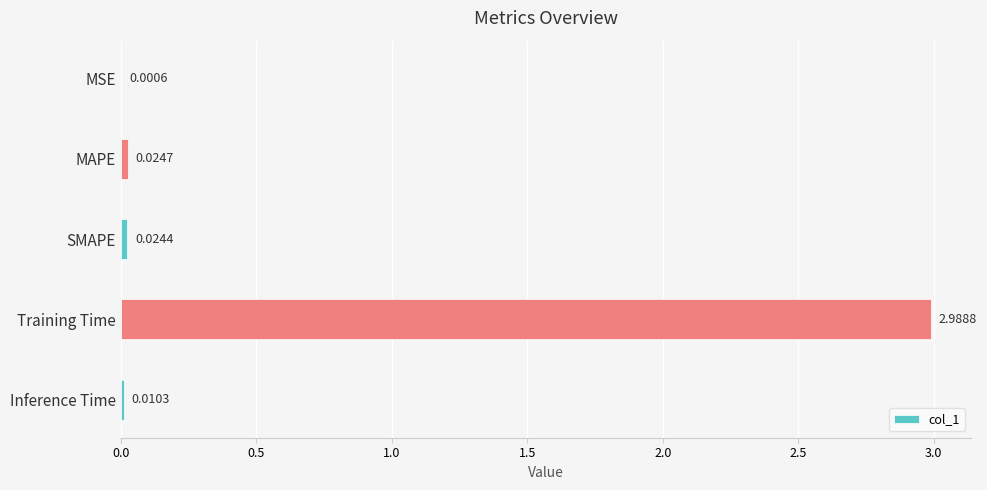

At which label is the value closest to 1?

MAPE